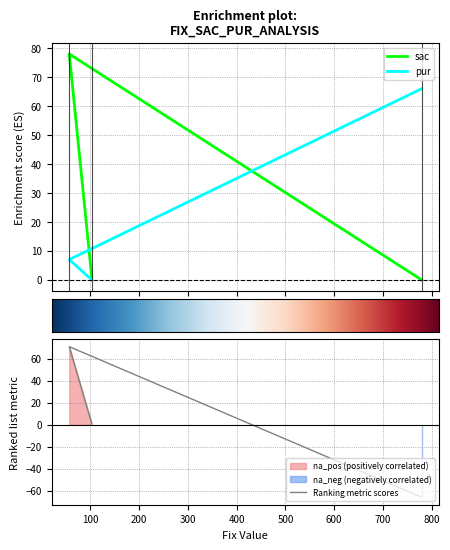

Between 57 and 103, which series saw the biggest shift?

sac